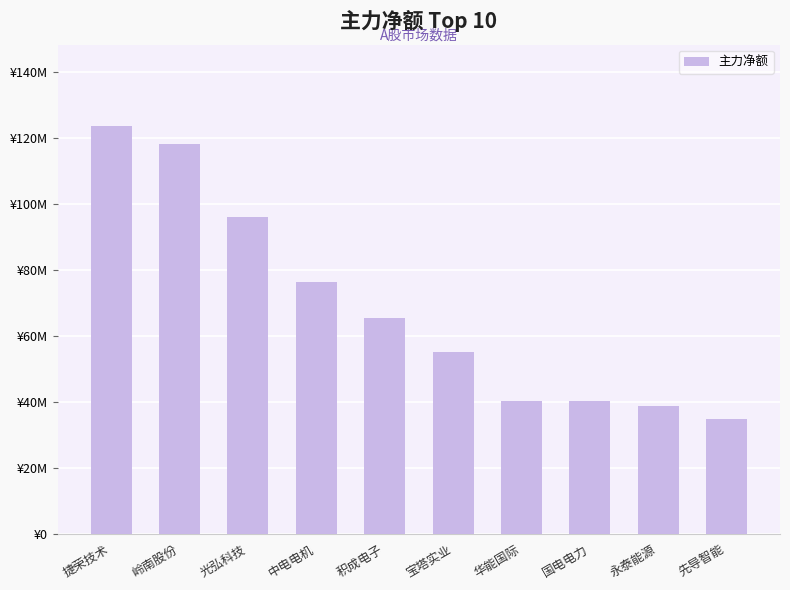

List the labels in order of value, largest first.

捷荣技术, 岭南股份, 光弘科技, 中电电机, 积成电子, 宝塔实业, 华能国际, 国电电力, 永泰能源, 先导智能